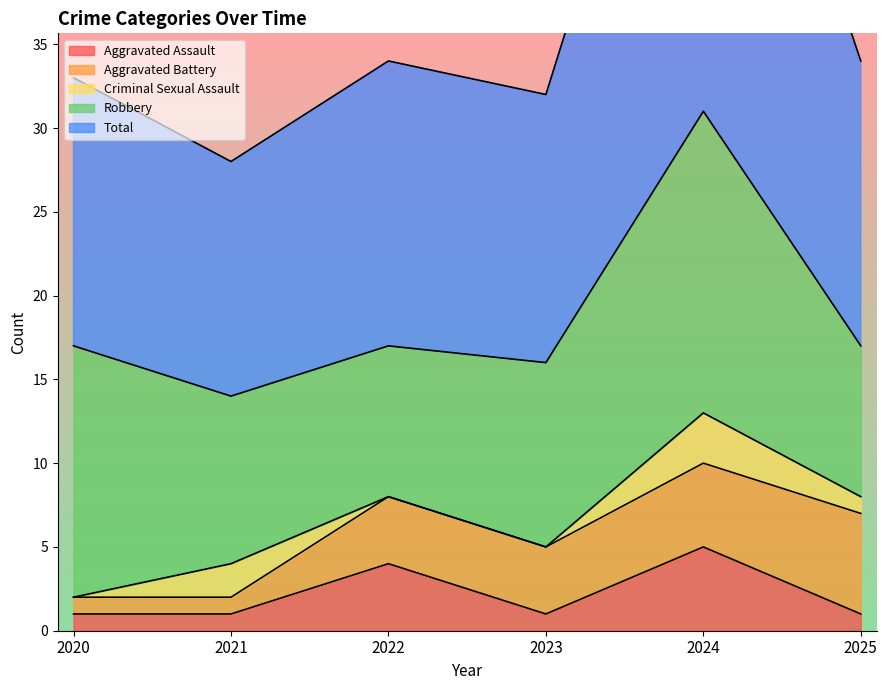

In Robbery, how many points are lower than both neighbors (excluding endpoints)?

1